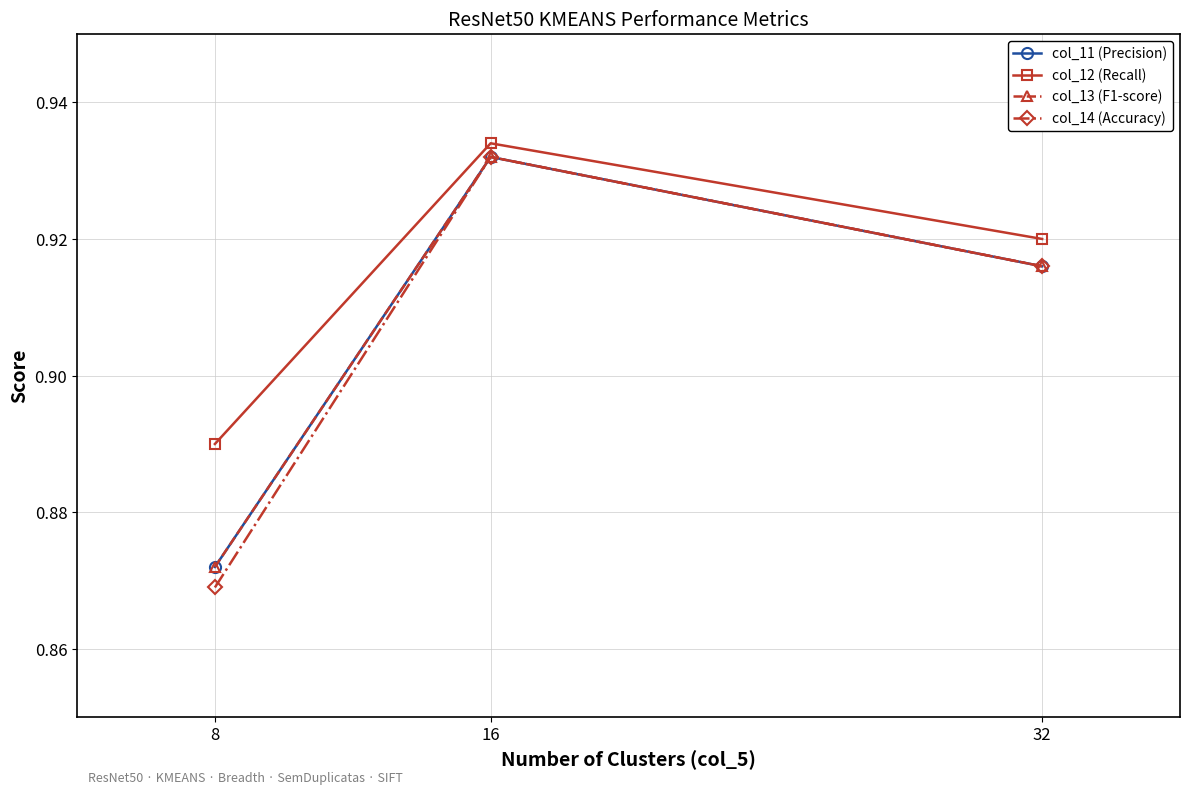

Is this an area chart (filled region under the line)?

No